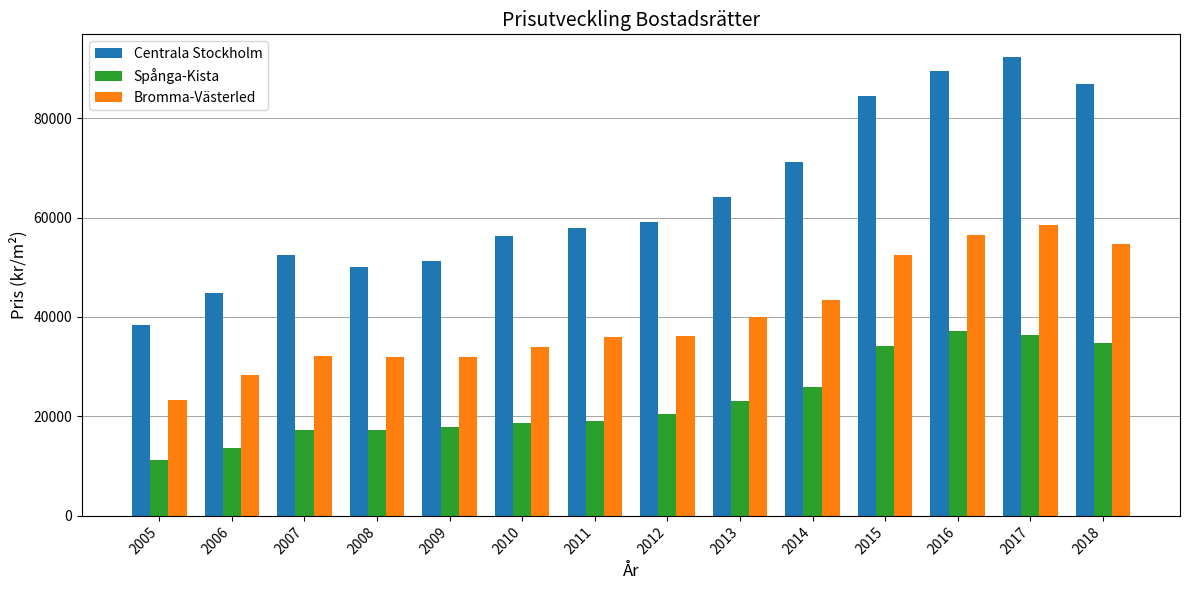

How many bars are there in total?

42